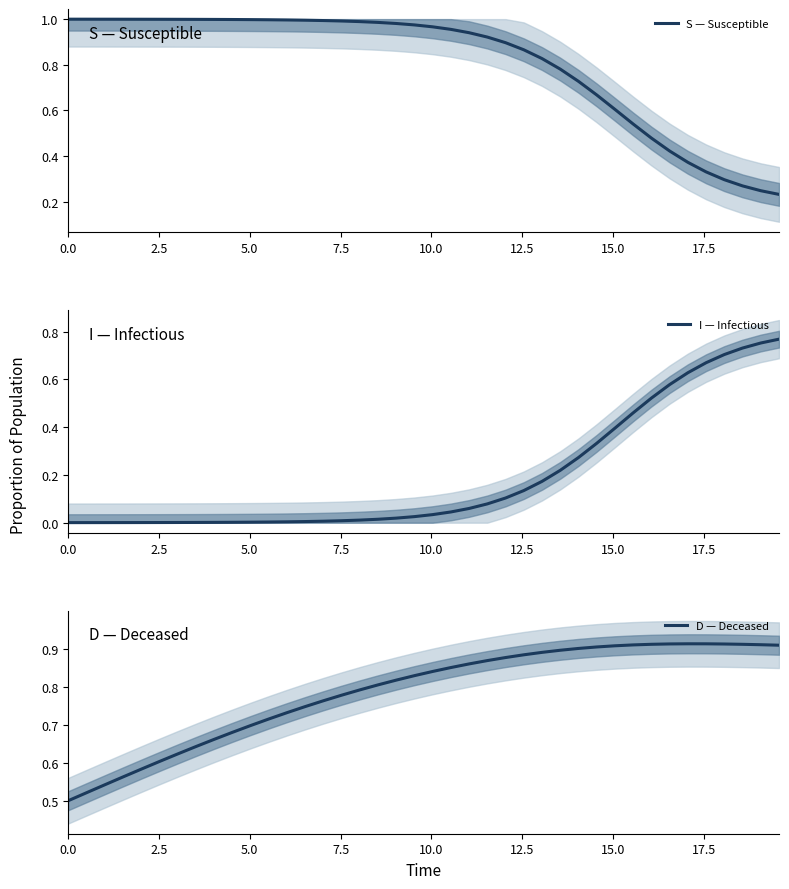

What is the difference between the second highest and second lowest values in the S — Susceptible series?

0.8